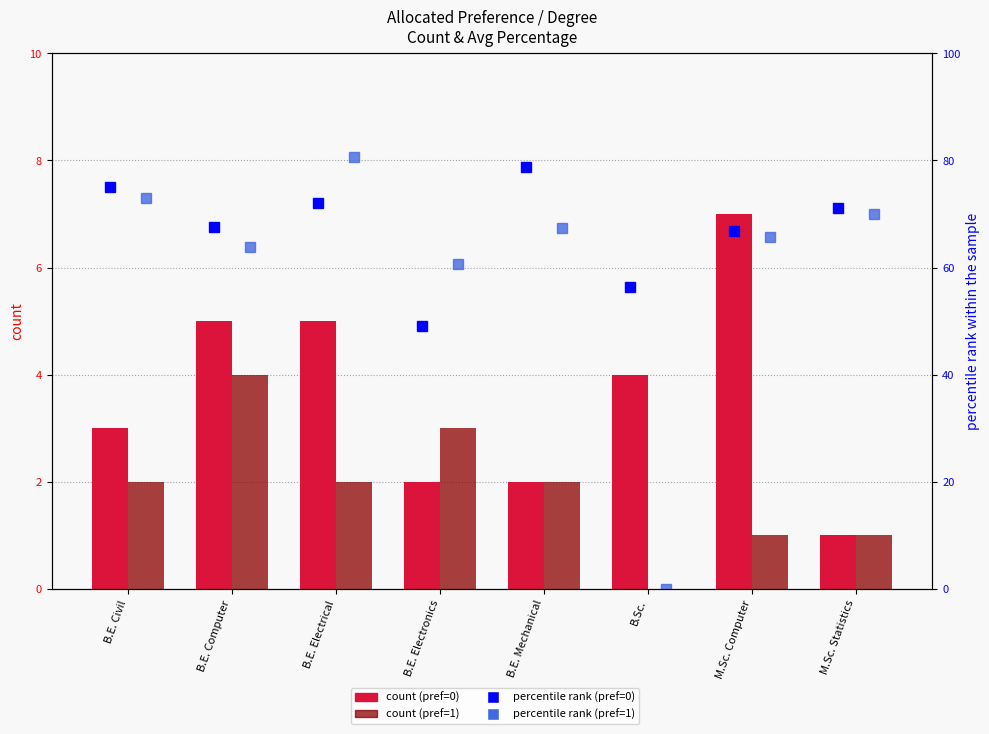

What is the lowest value of the count (pref=0) series?

1.0